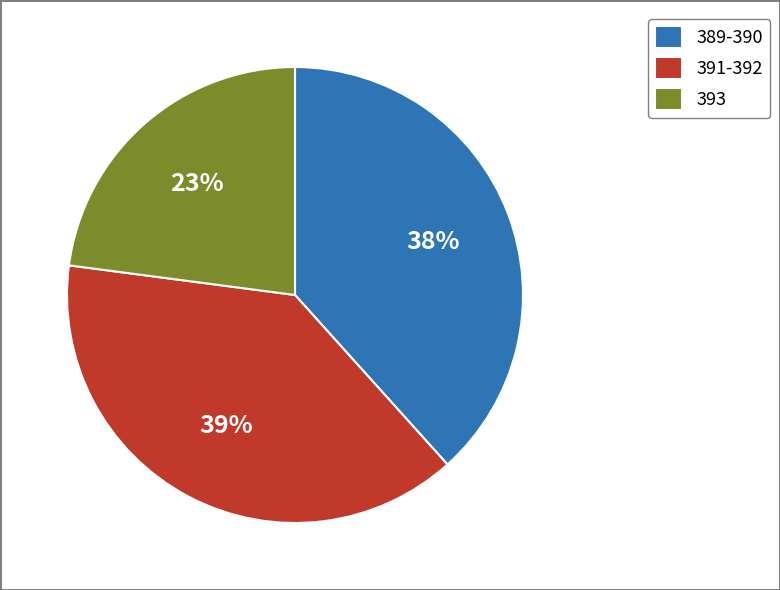

Combined, do 391-392 and 389-390 account for over 50%?

Yes